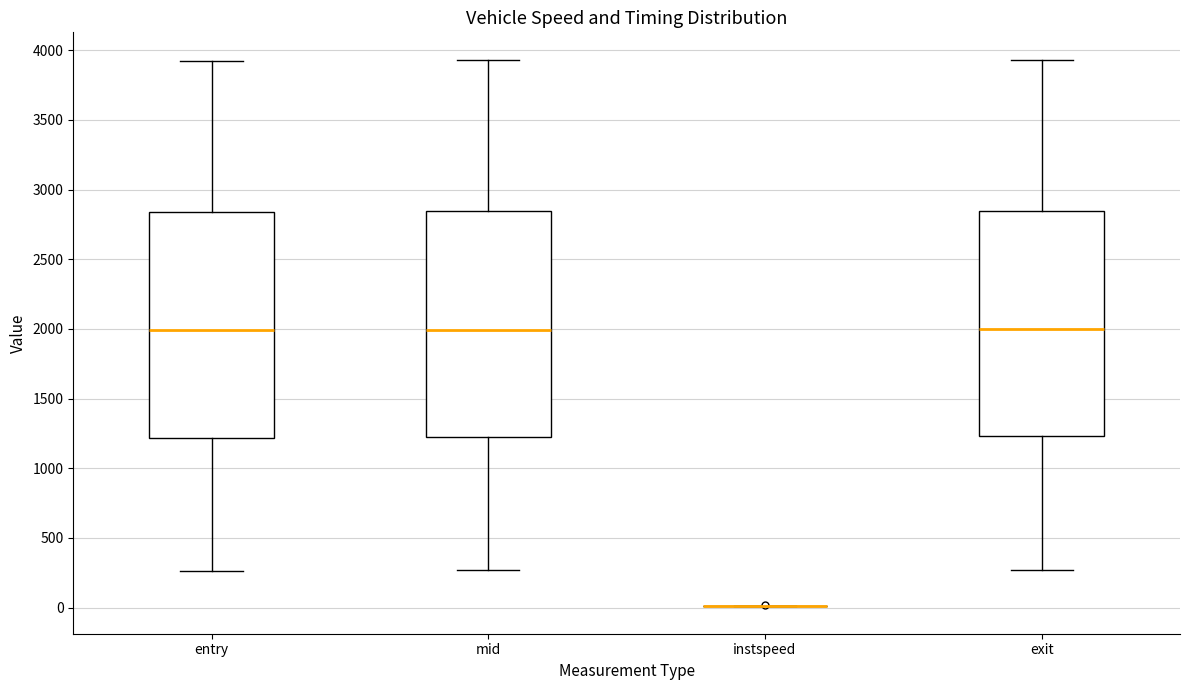

Reading left to right, transcribe this box plot: for each box, give where its median line is, the range the box spans, and where its two whiskers end, as read against the y-axis. The values are not printed on the chart, so give them approximately, as read against the axis.

entry: median 2000, box 1200 to 2850, whiskers 250 to 3900
mid: median 2000, box 1200 to 2850, whiskers 250 to 3950
instspeed: box collapsed to a line at 0, whiskers 0 to 0
exit: median 2000, box 1250 to 2850, whiskers 250 to 3950